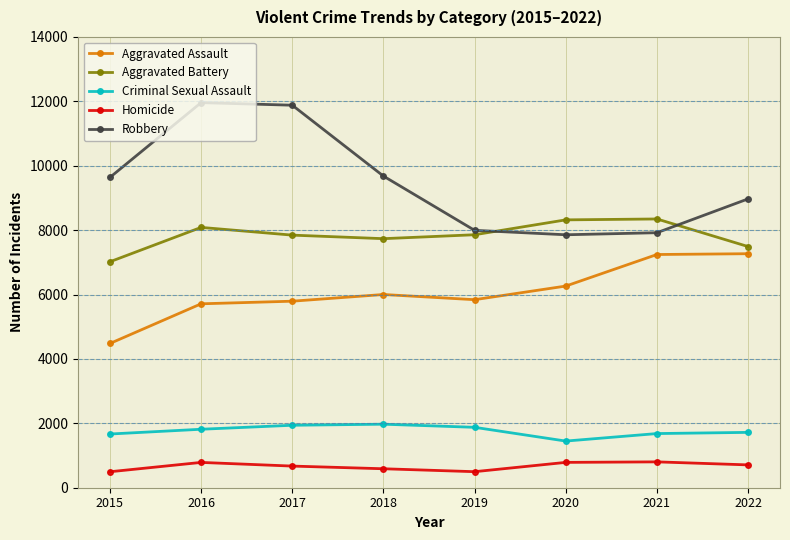

What is the minimum value for Criminal Sexual Assault?

1449